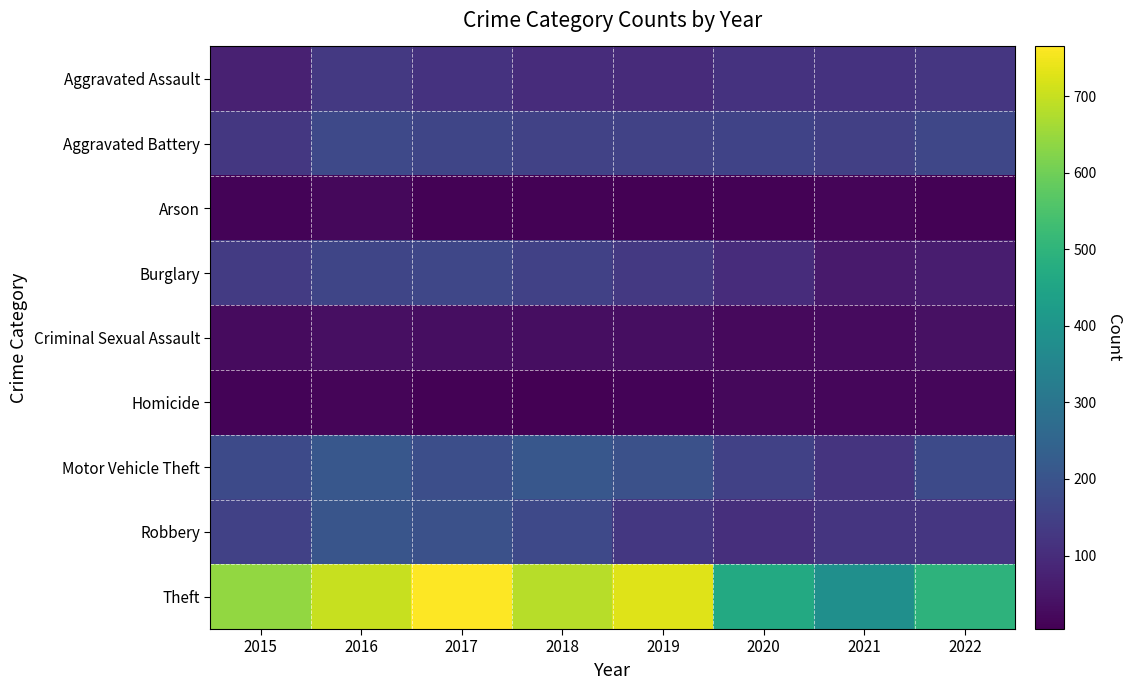

What is the spread (max minus min) of values at 2017?

757